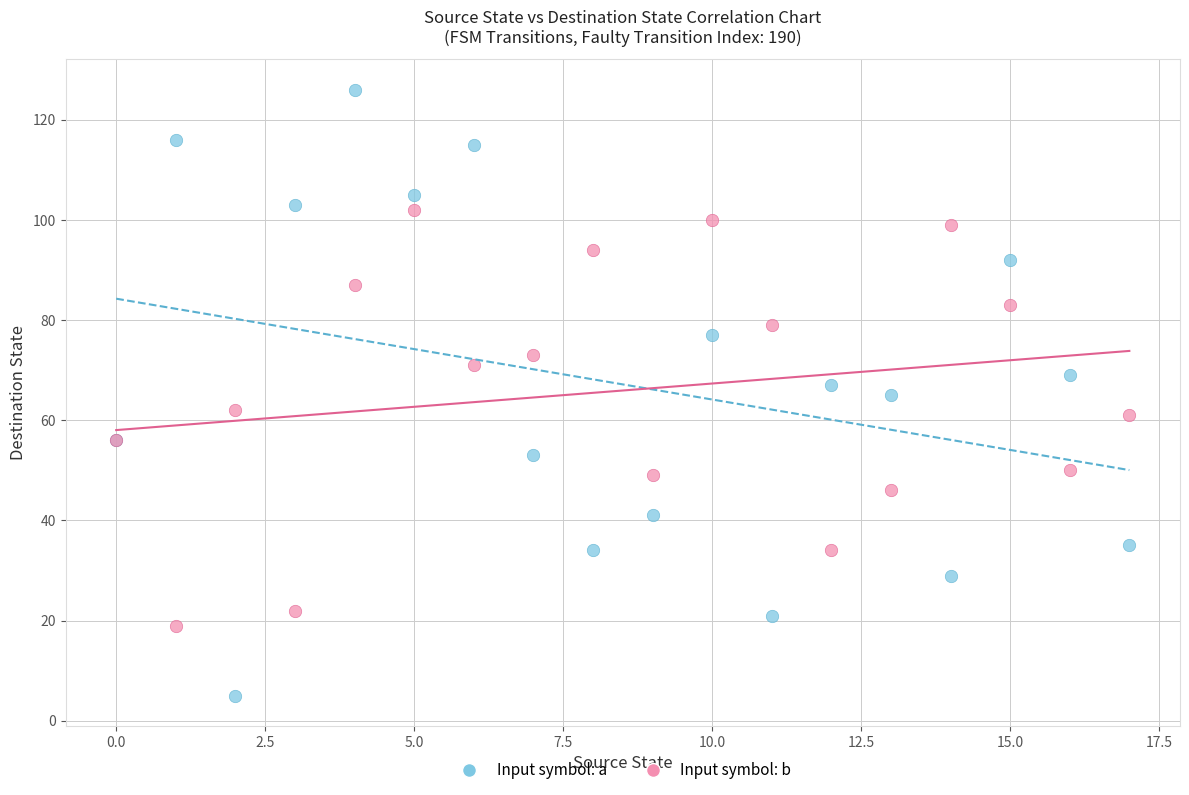

Which series reaches the maximum Y coordinate?

Input symbol: a